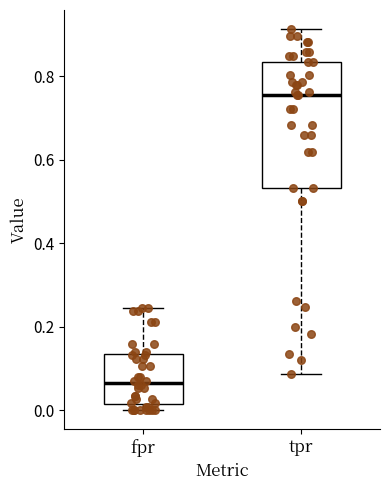

Reading left to right, transcribe this box plot: for each box, give where its median line is, the range the box spans, and where its two whiskers end, as read against the y-axis. The values are not printed on the chart, so give them approximately, as read against the axis.

fpr: median 0.06, box 0.02 to 0.14, whiskers 0.00 to 0.24
tpr: median 0.76, box 0.54 to 0.84, whiskers 0.08 to 0.92